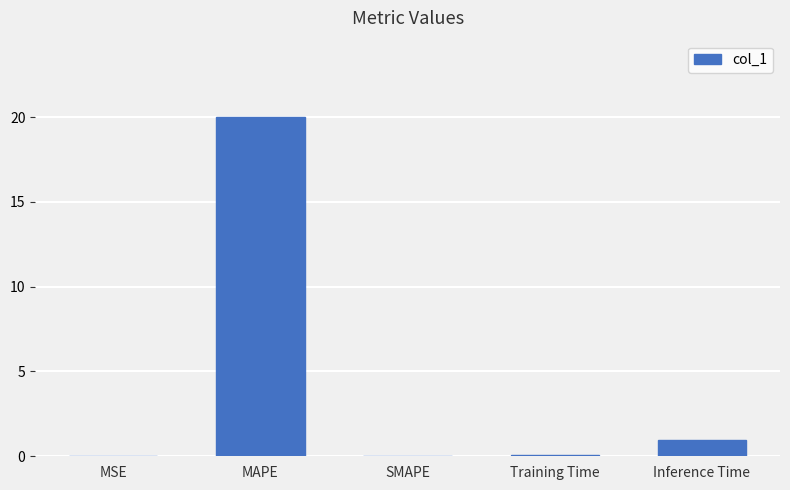

What is the sum of all values?

21.0